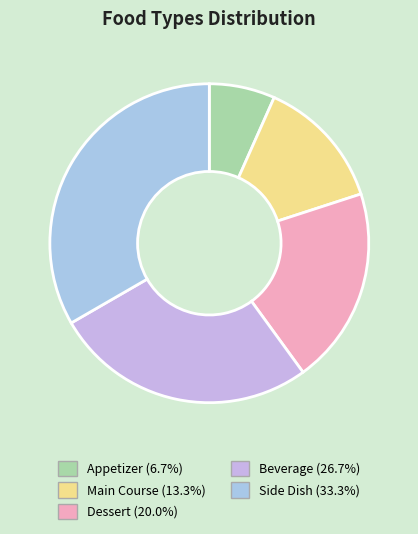

How many slices are in this pie chart?

5